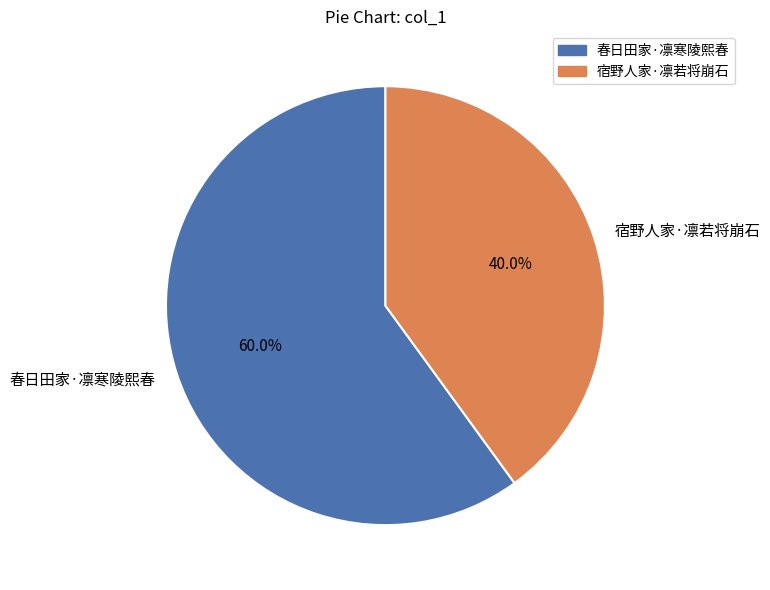

To the nearest percent, what is the difference between the 宿野人家·凛若将崩石 and 春日田家·凛寒陵熙春 slice percentages?

20%